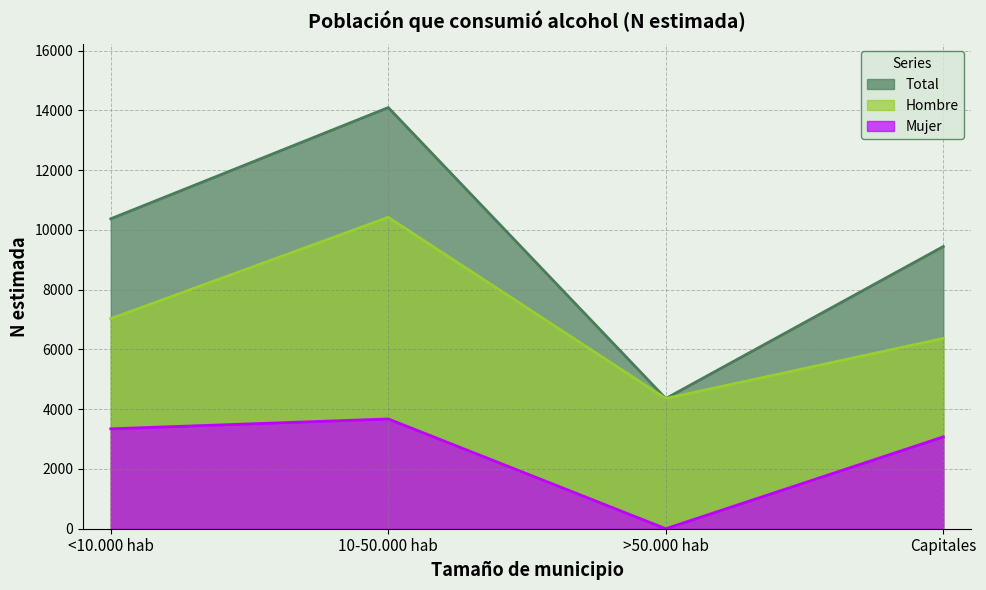

What is the average value of the Hombre series?

7044